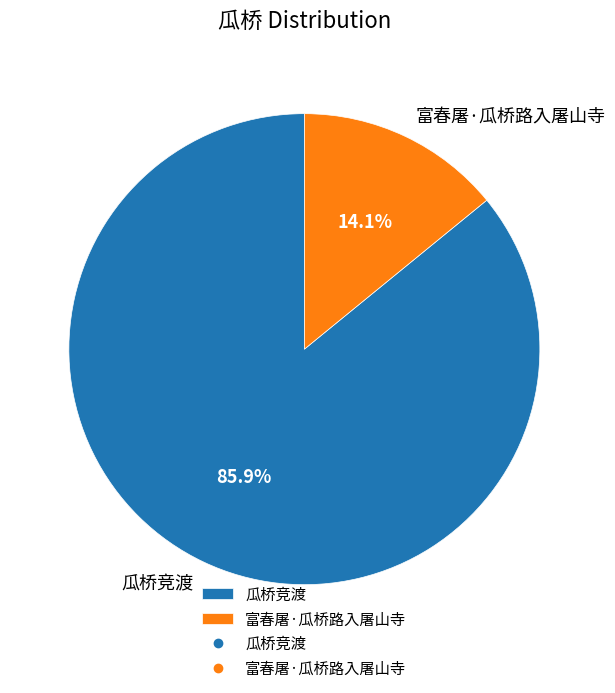

Rank the categories by value from highest to lowest.

瓜桥竞渡, 富春屠·瓜桥路入屠山寺